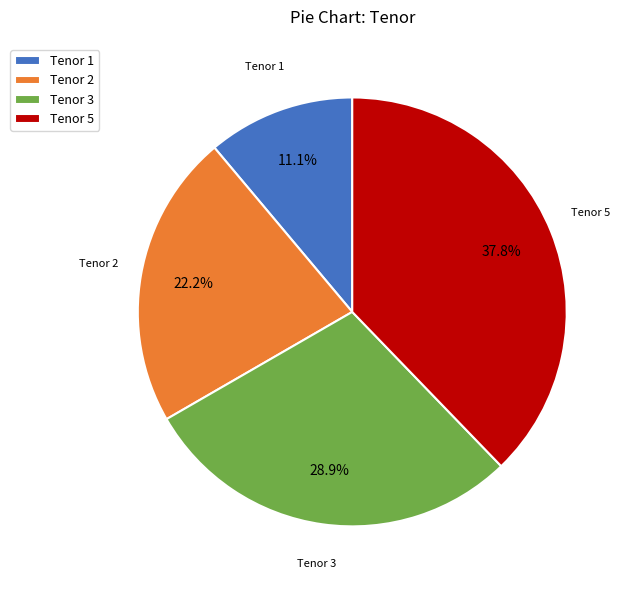

What percentage do Tenor 1 and Tenor 3 together represent?

40.0%